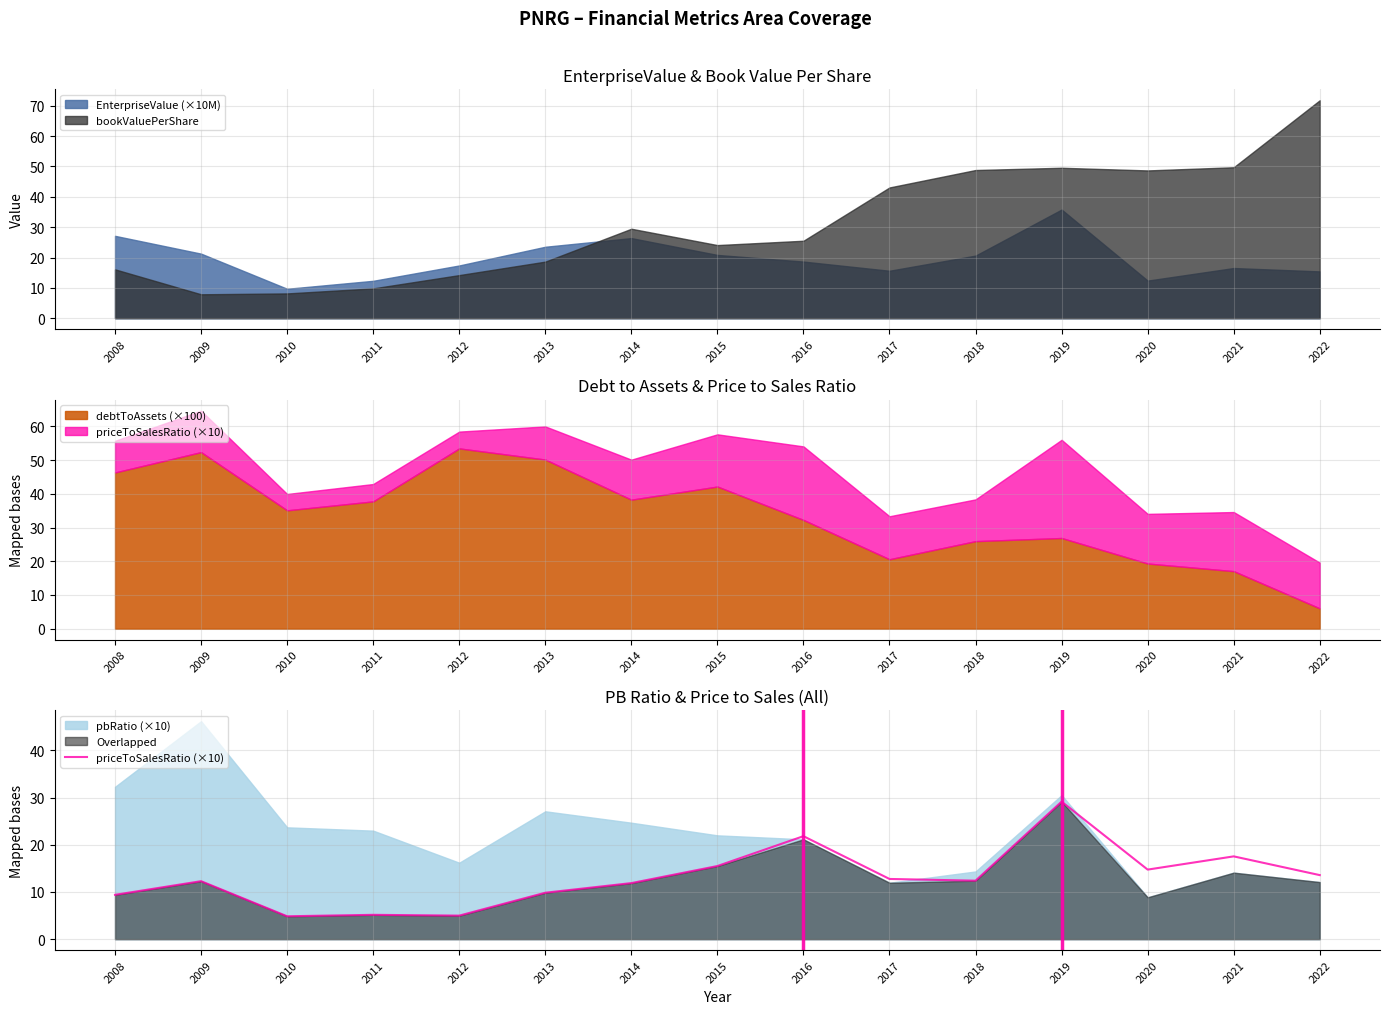

Rank the categories by value from highest to lowest.

2019, 2016, 2021, 2015, 2020, 2022, 2017, 2018, 2009, 2014, 2013, 2008, 2011, 2012, 2010